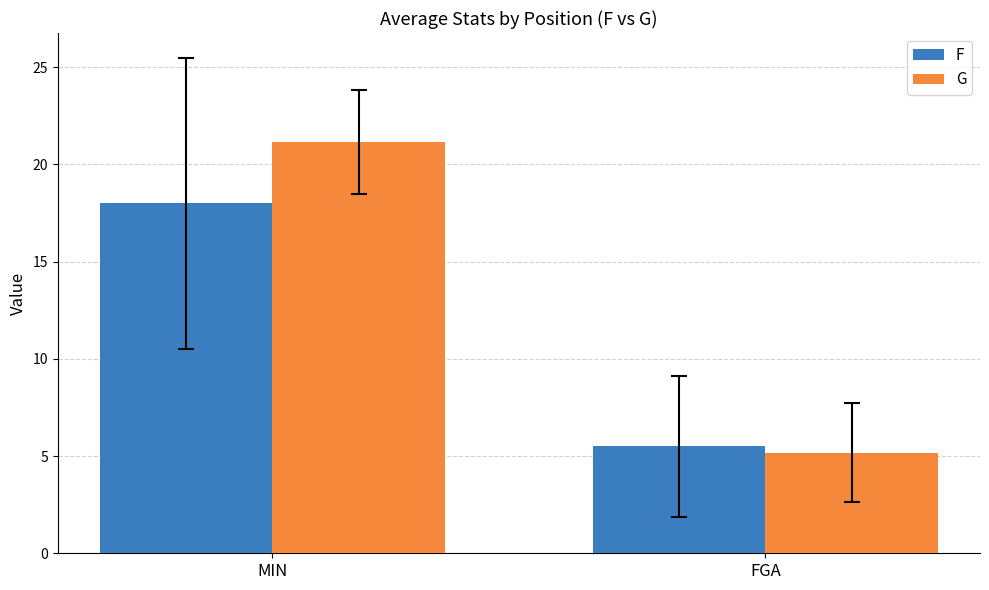

Are the bars grouped side by side (vs. stacked)?

Yes